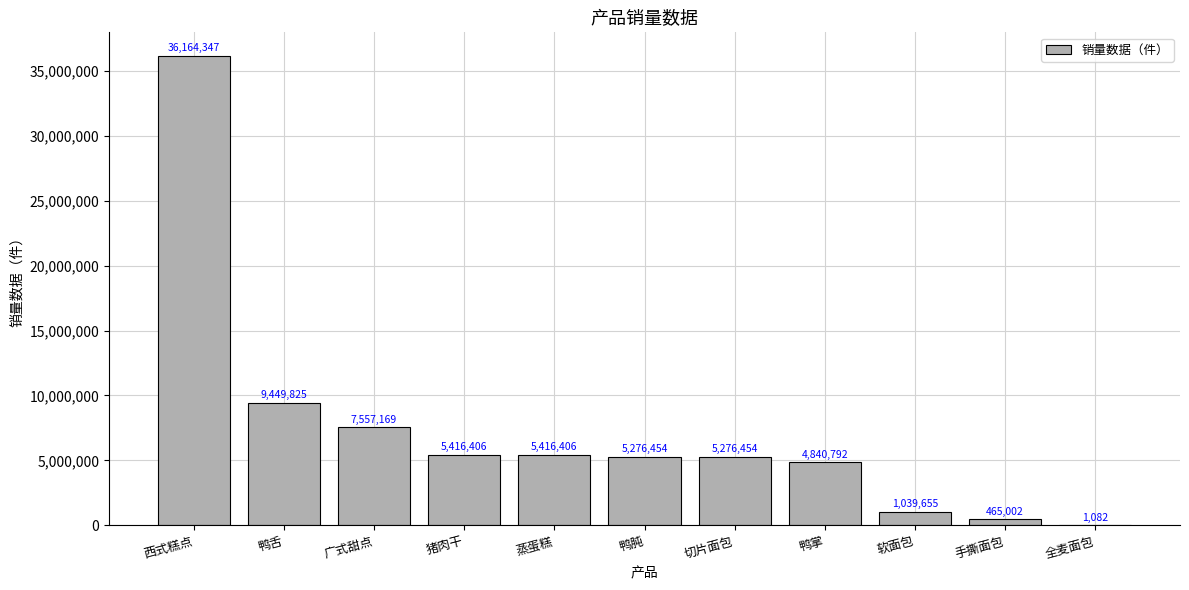

What is the greatest value displayed?

36164347